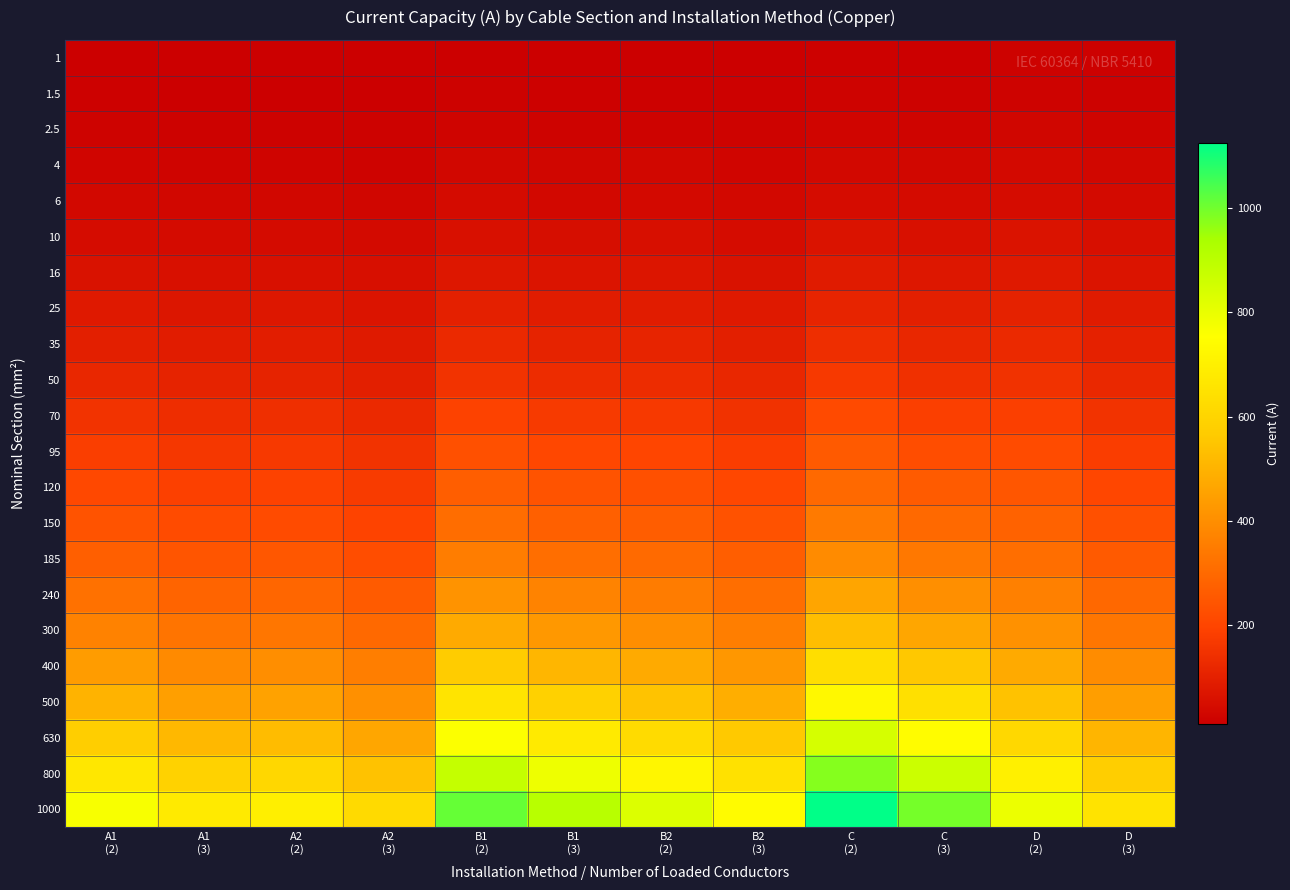

Rank the series at D (3) from lowest to highest value.

1, 1.5, 2.5, 4, 6, 10, 16, 25, 35, 50, 70, 95, 120, 150, 185, 240, 300, 400, 500, 630, 800, 1000